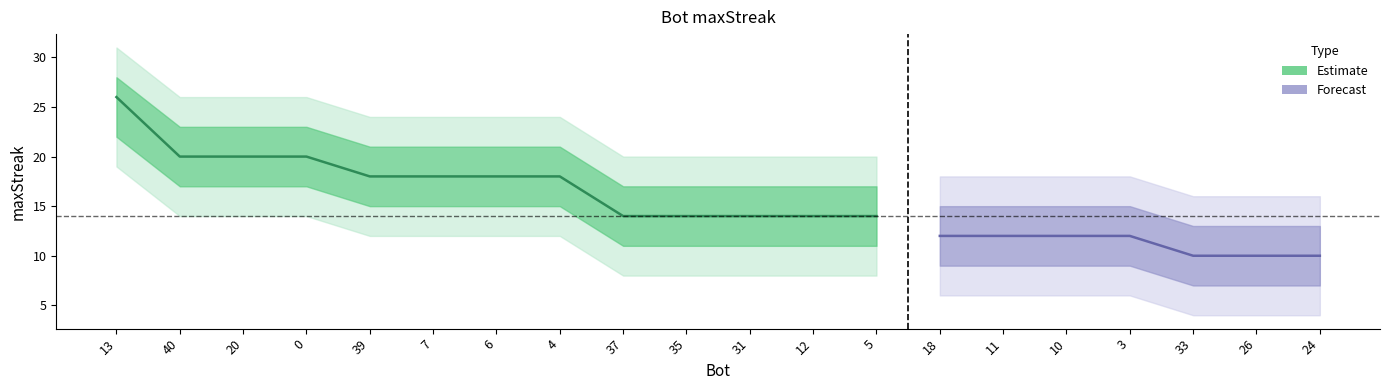

What is the approximate value at 5, to the nearest 5?

15